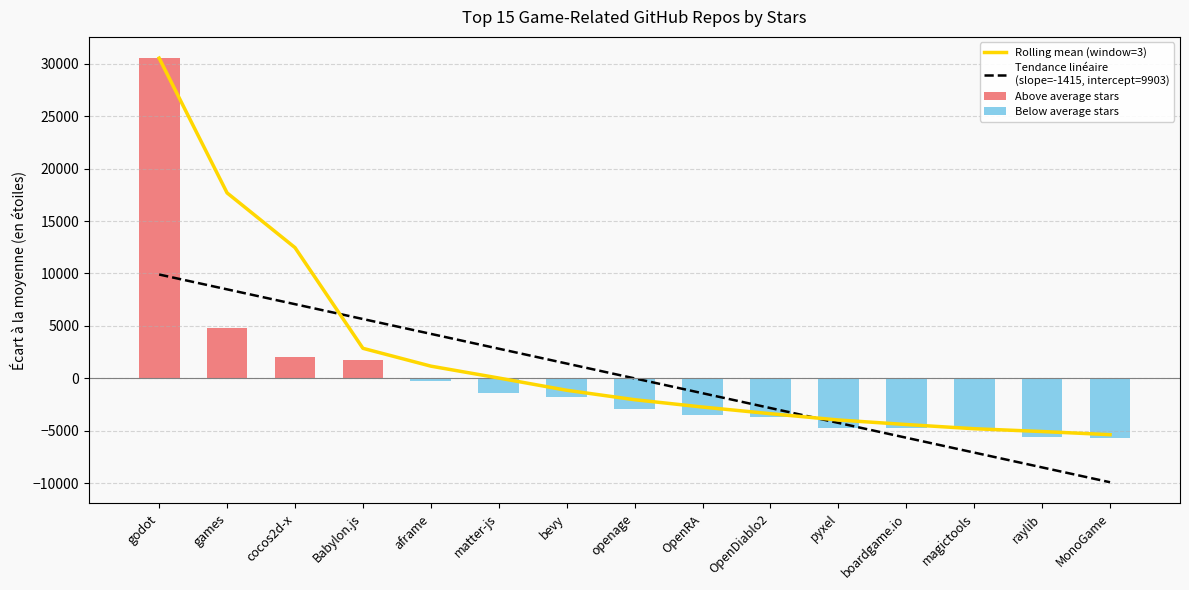

Between cocos2d-x and Babylon.js, which is larger?

cocos2d-x